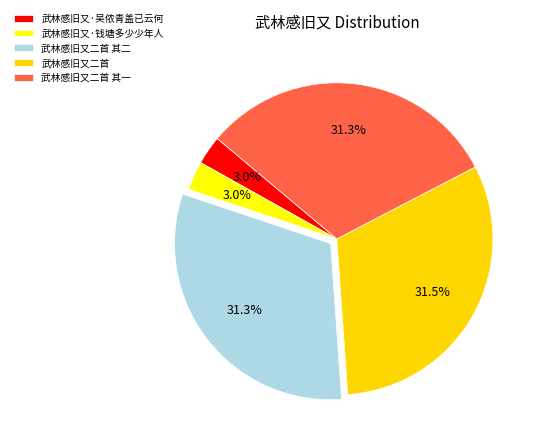

Is 武林感旧又二首 其二 the majority of the pie?

No